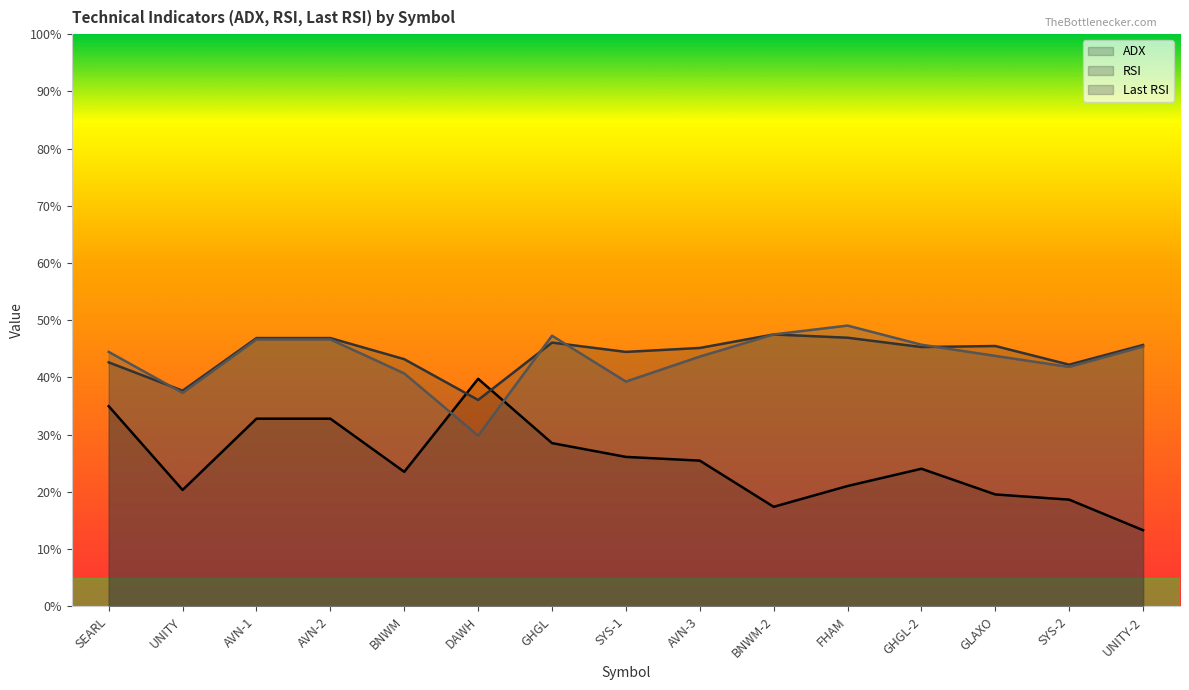

What is the label of the 6th point from the right?

BNWM-2